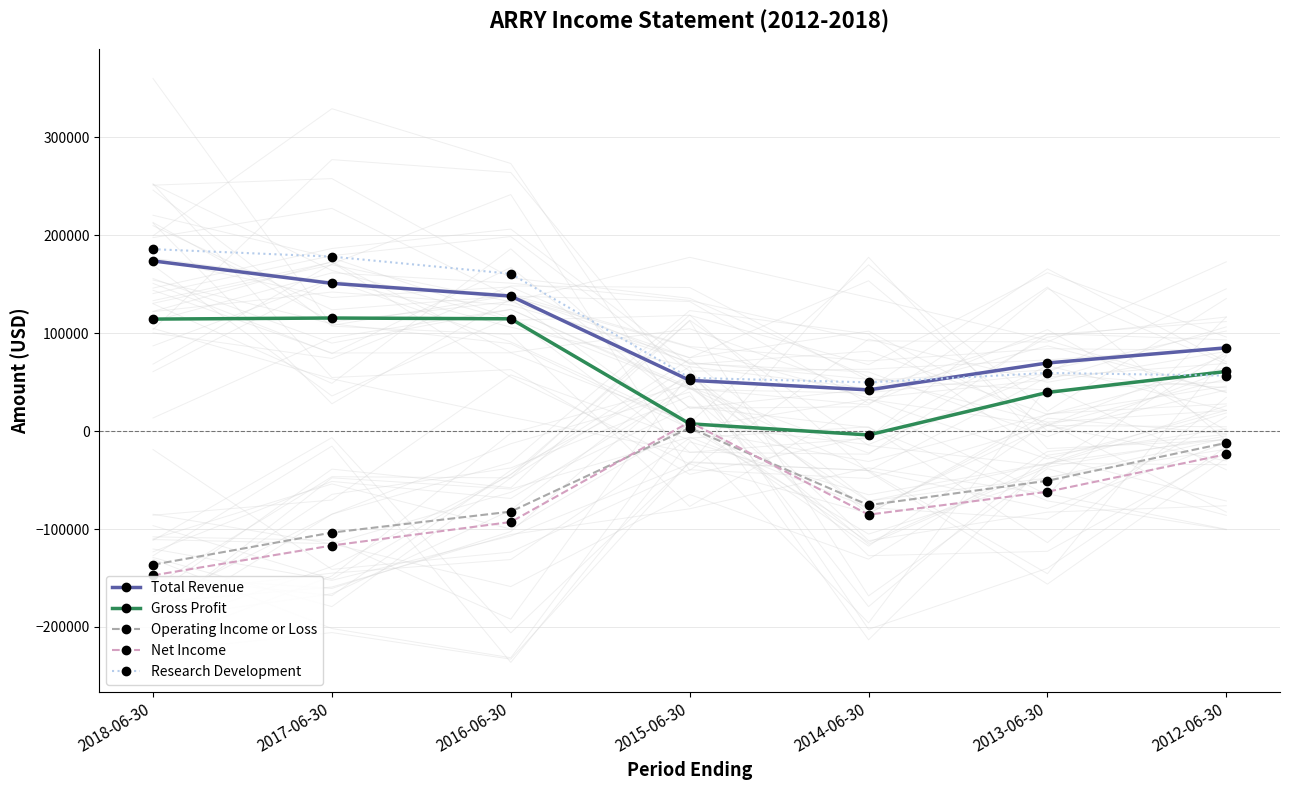

Is this an area chart (filled region under the line)?

No